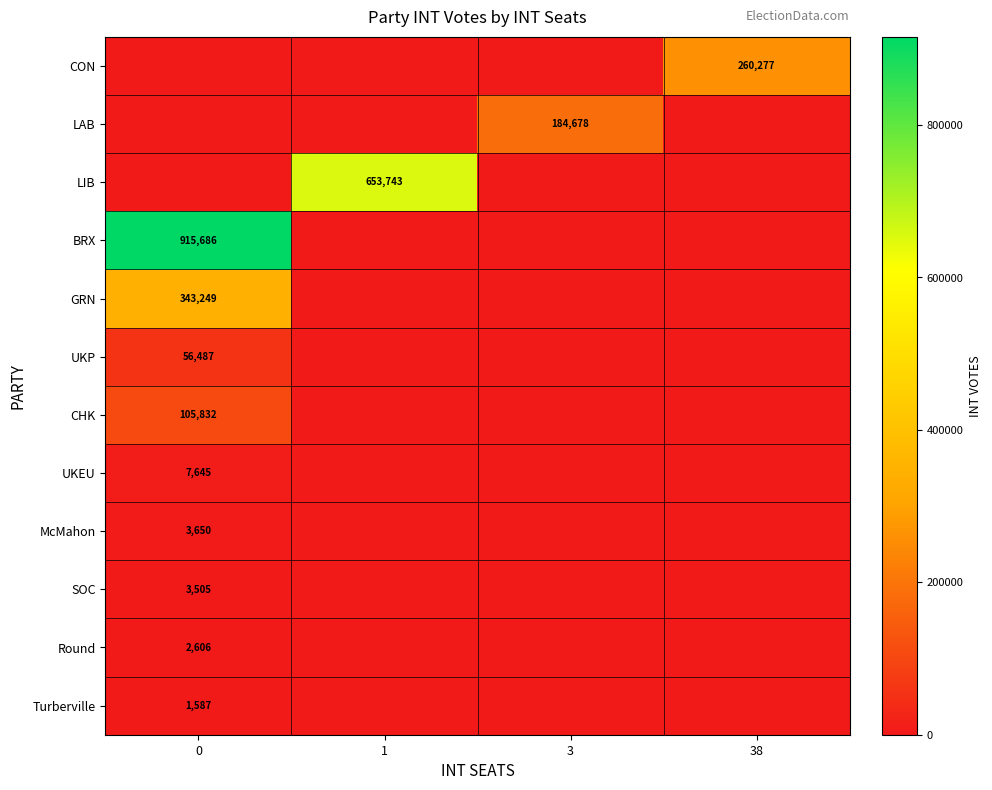

What is the spread (max minus min) of values at 0?

915686